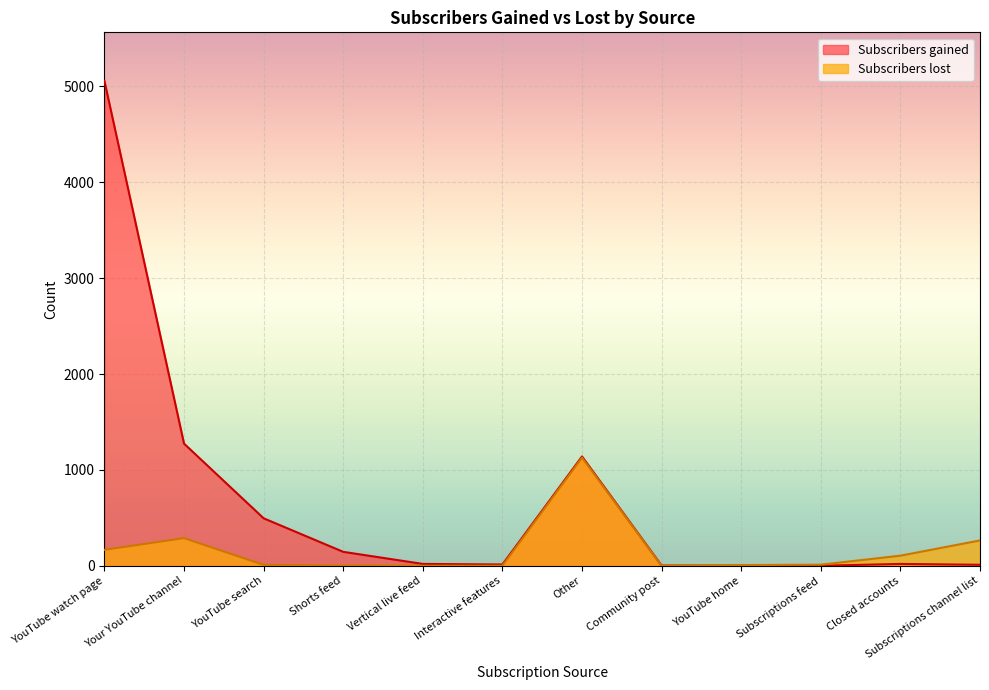

How many lines are shown in the chart?

2